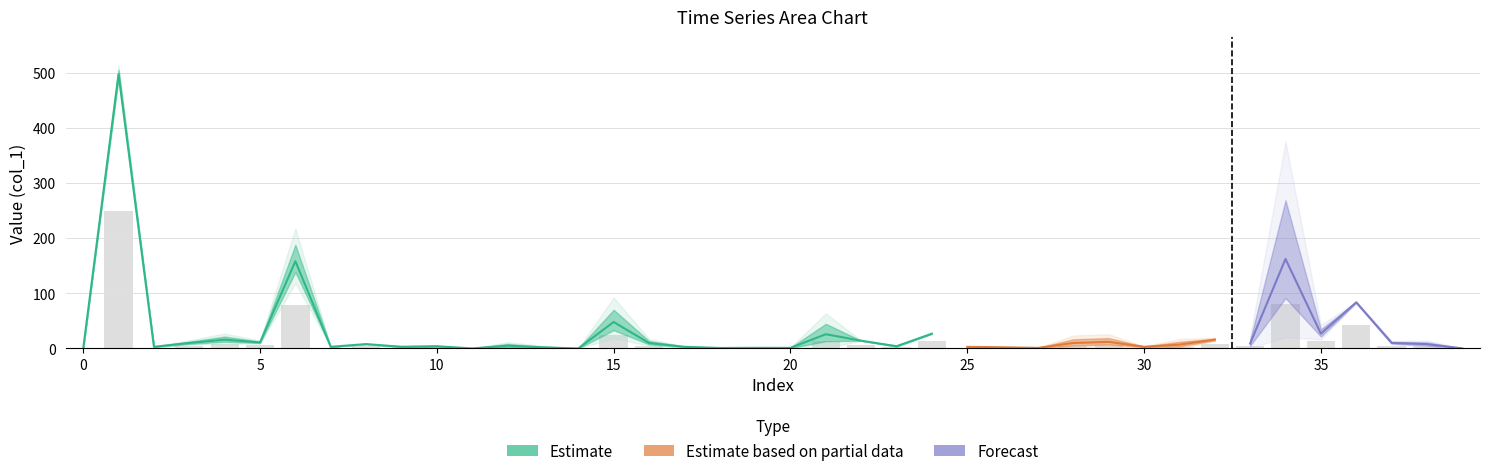

Between 8 and 22, which is larger?

22